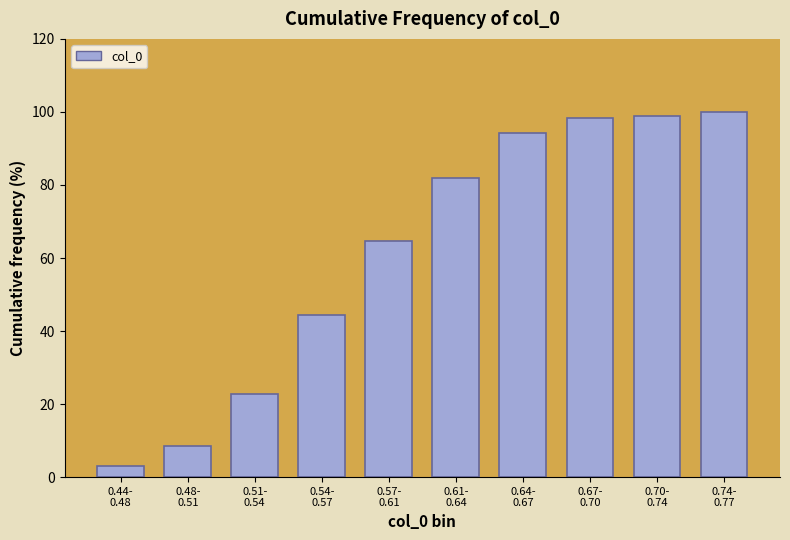

Reading right to left, extract all data points from this chart.

100.0	98.9	98.4	94.2	82.0	64.6	44.4	22.8	8.5	3.2